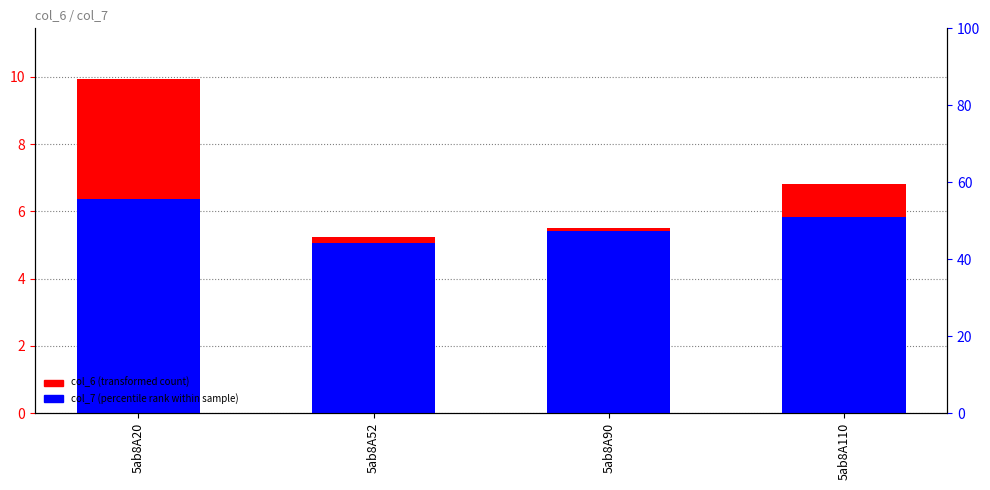

List the labels in order of col_7 value, largest first.

5ab8A20, 5ab8A110, 5ab8A90, 5ab8A52